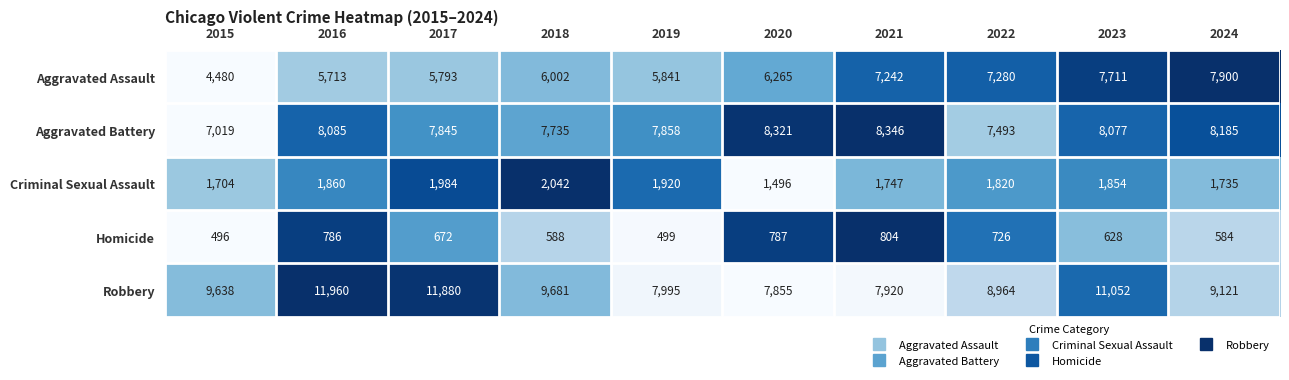

Which category has the lowest value across all series?

2015